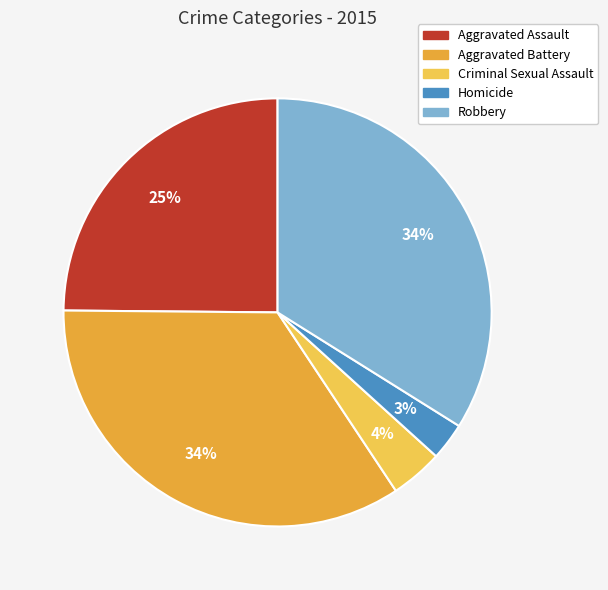

Which slice is the smallest?

Homicide